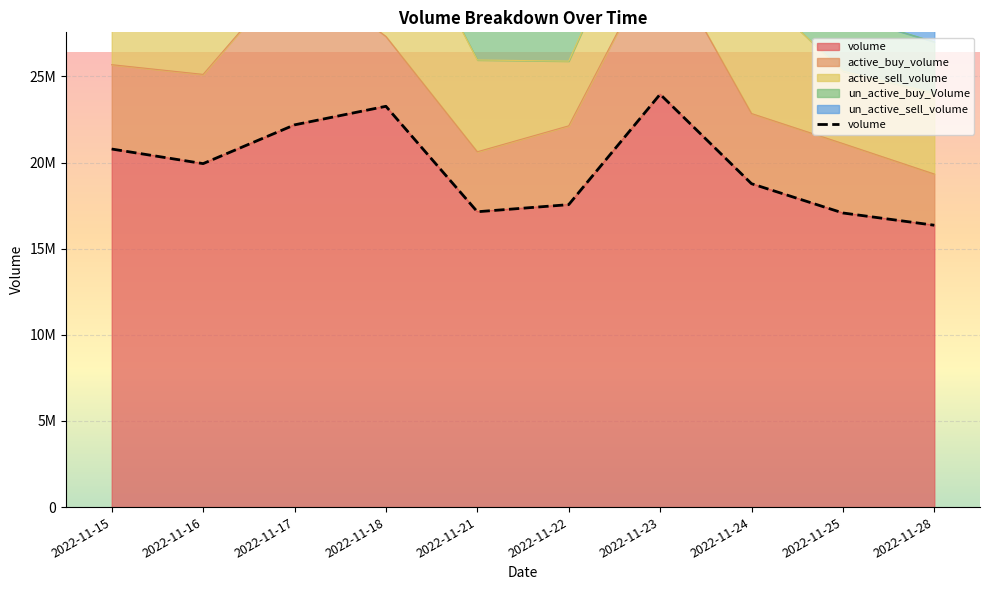

How many data points does each series have?

10